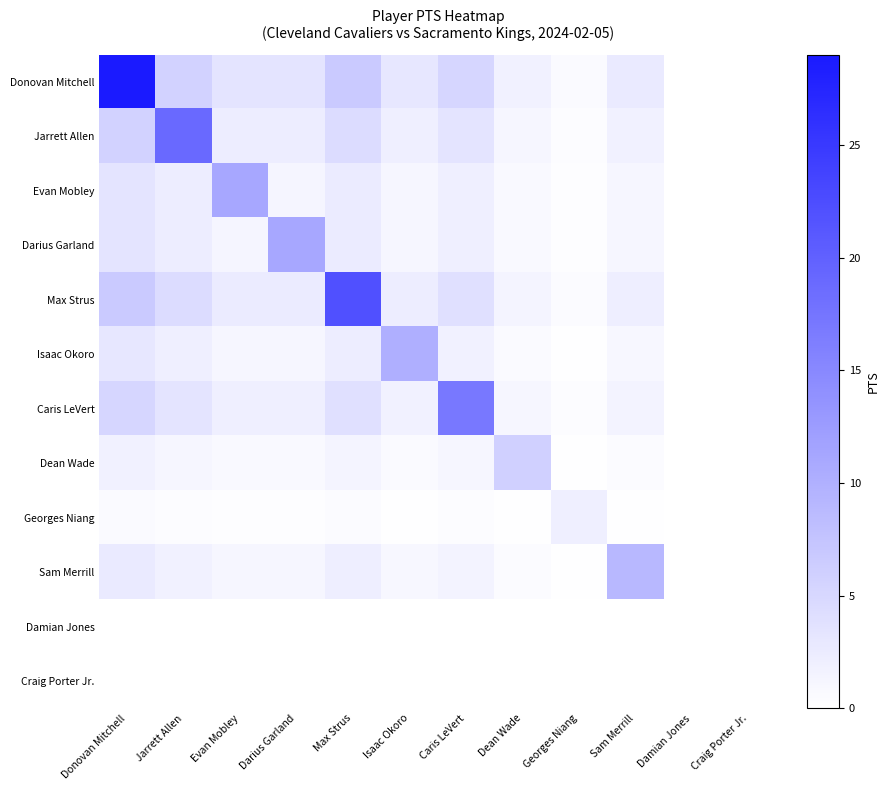

List the series in order of their peak value, highest first.

Donovan Mitchell, Max Strus, Jarrett Allen, Caris LeVert, Evan Mobley, Darius Garland, Isaac Okoro, Sam Merrill, Dean Wade, Georges Niang, Damian Jones, Craig Porter Jr.